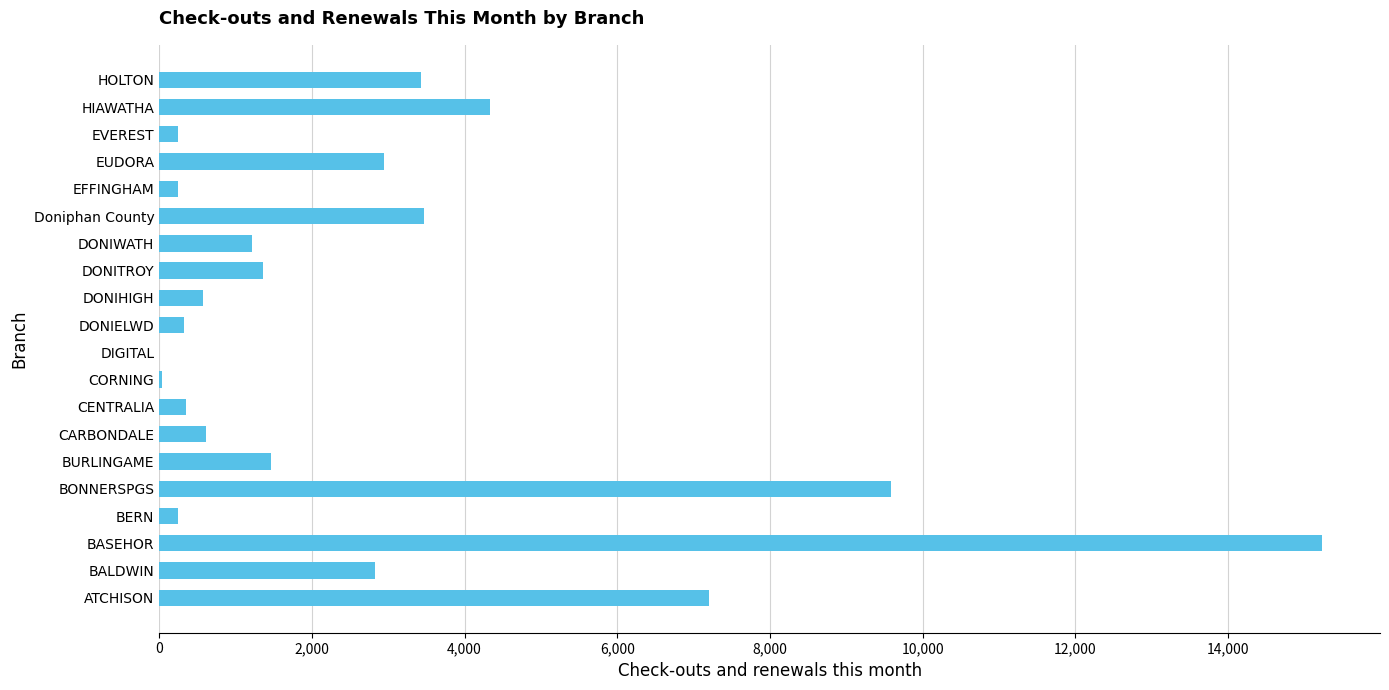

What is the sum of the values at ATCHISON and HOLTON?

10634